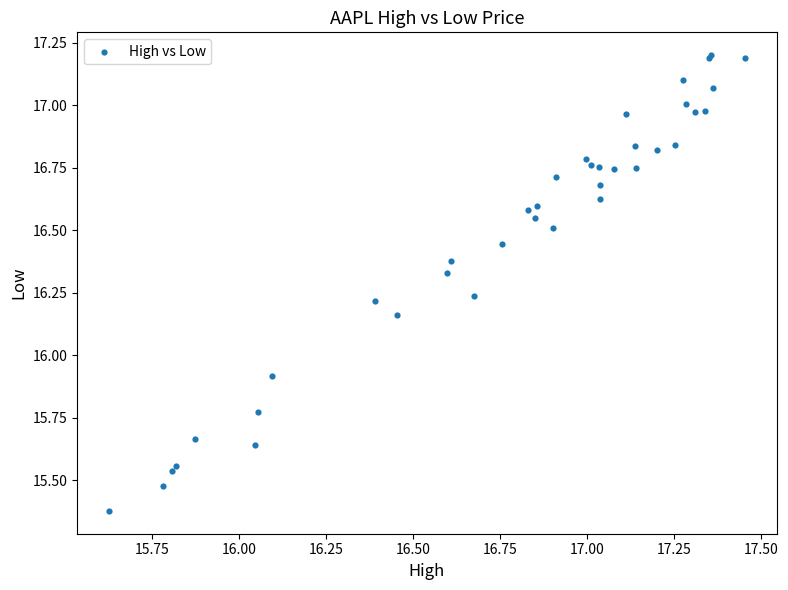

What Y value in the scatter plot is closest to 16?

15.9